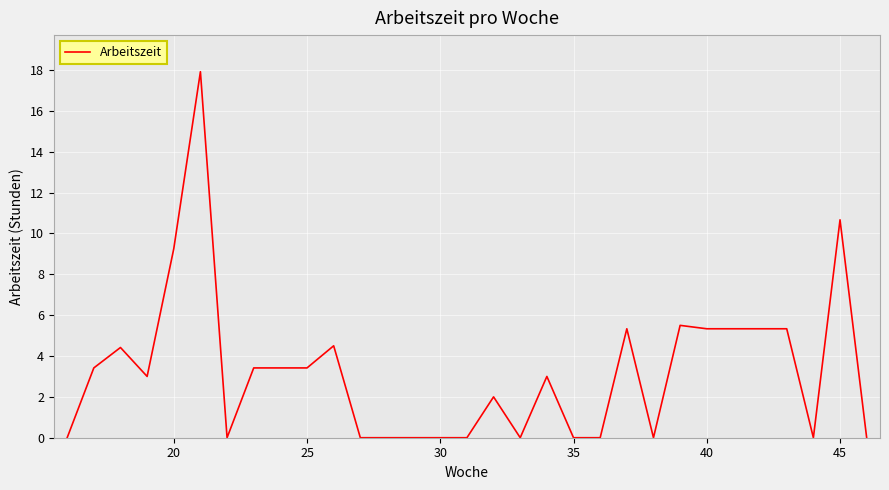

What is the maximum value shown in the chart?

17.9